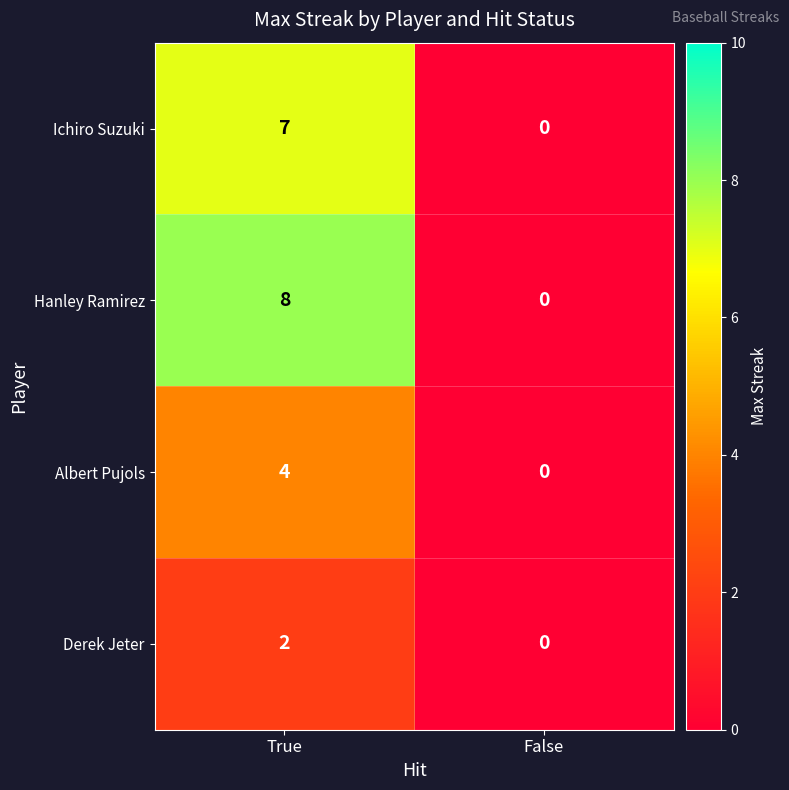

The value of Derek Jeter at True is 3. True or false?

False